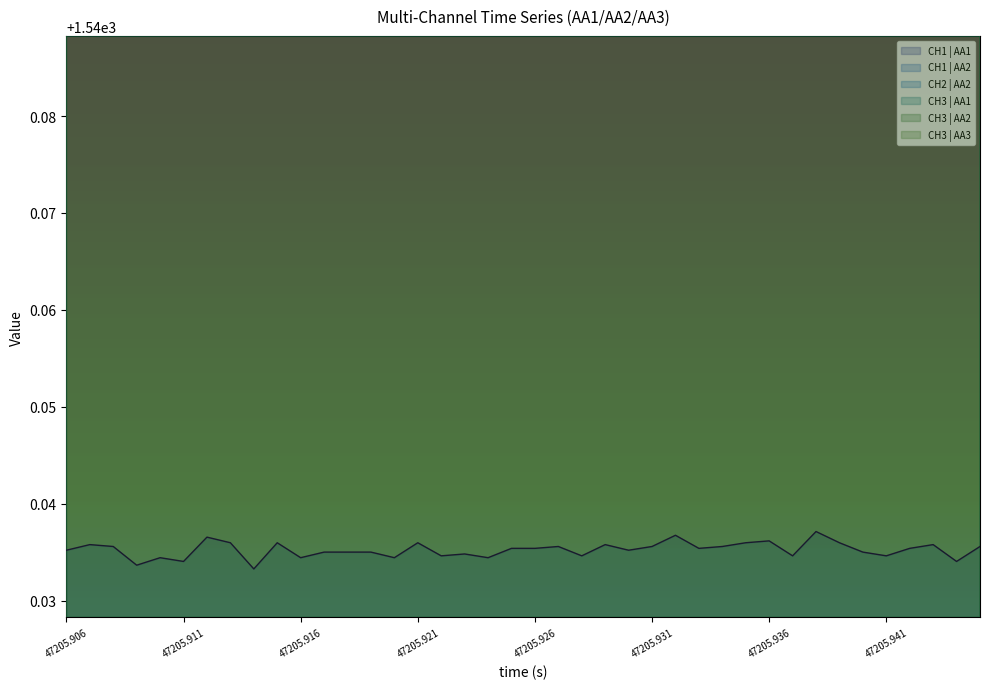

Which series has the largest total across all categories?

CH3 | AA3